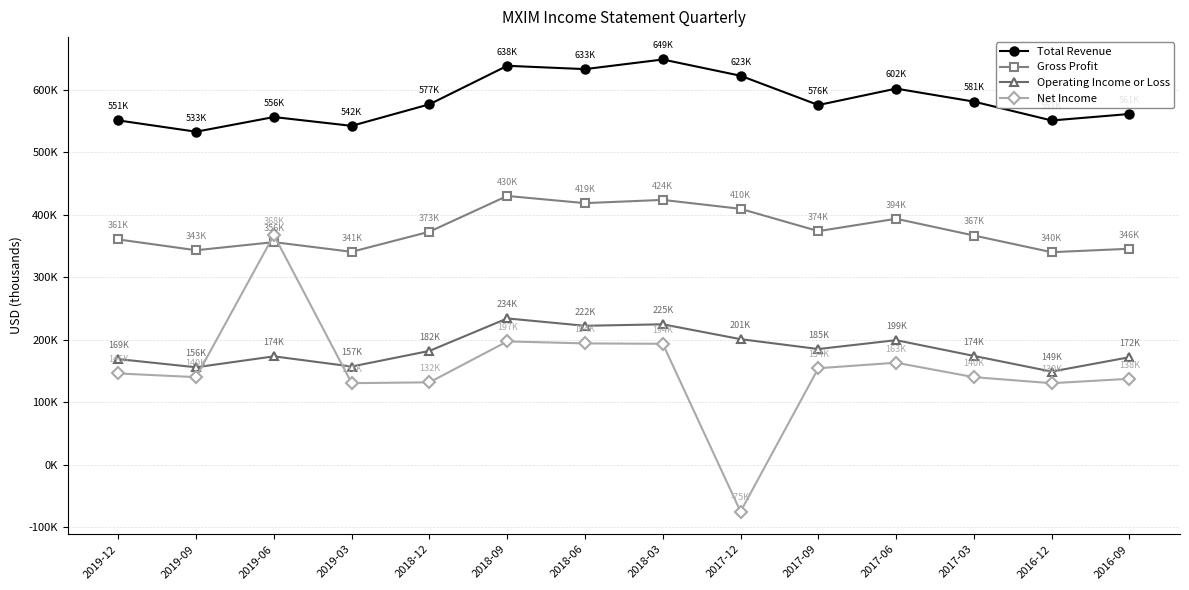

Read the Operating Income or Loss value at 2018-09, to the nearest 50.

234200